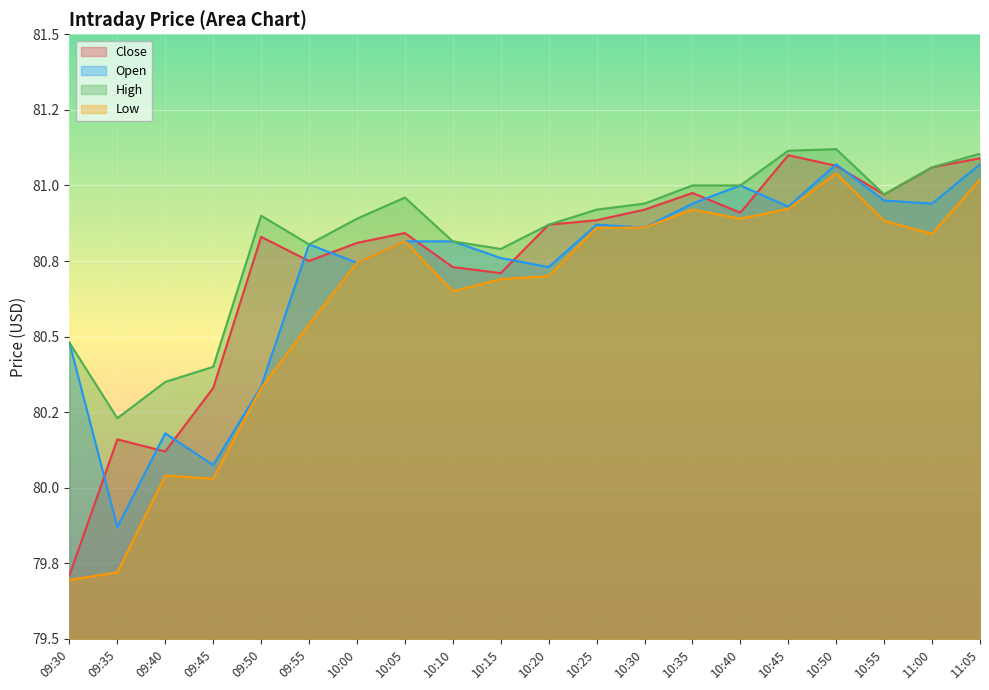

What is the label of the 18th point from the right?

09:40